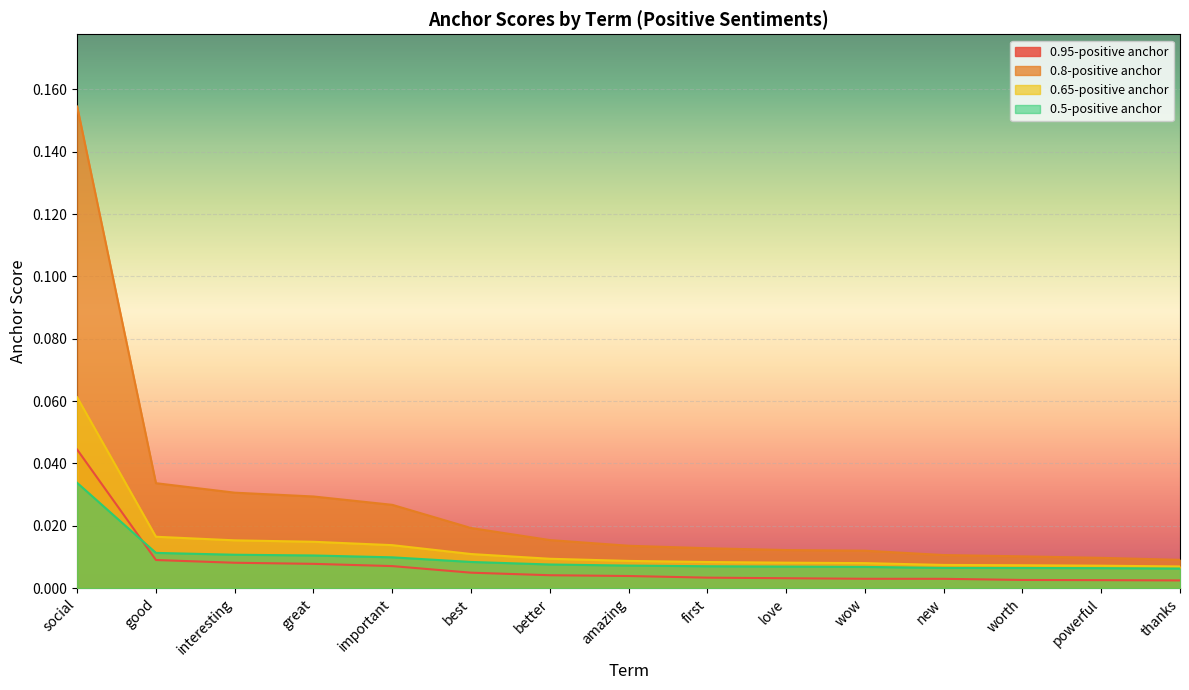

True or false: 0.8-positive anchor and 0.95-positive anchor cross at least once.

False